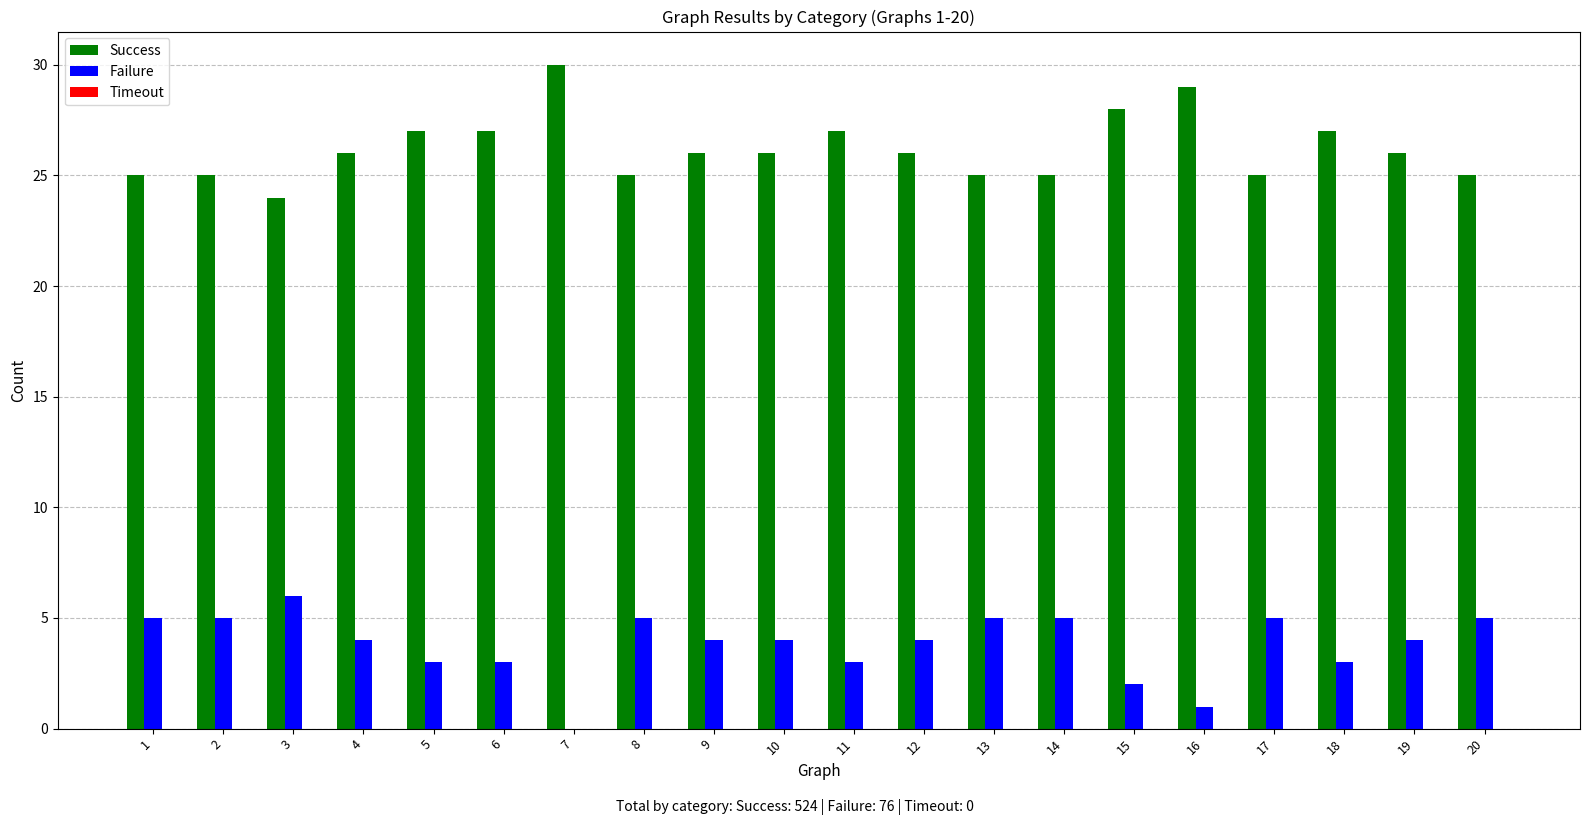

The Failure series shows 5 at 10. True or false?

False